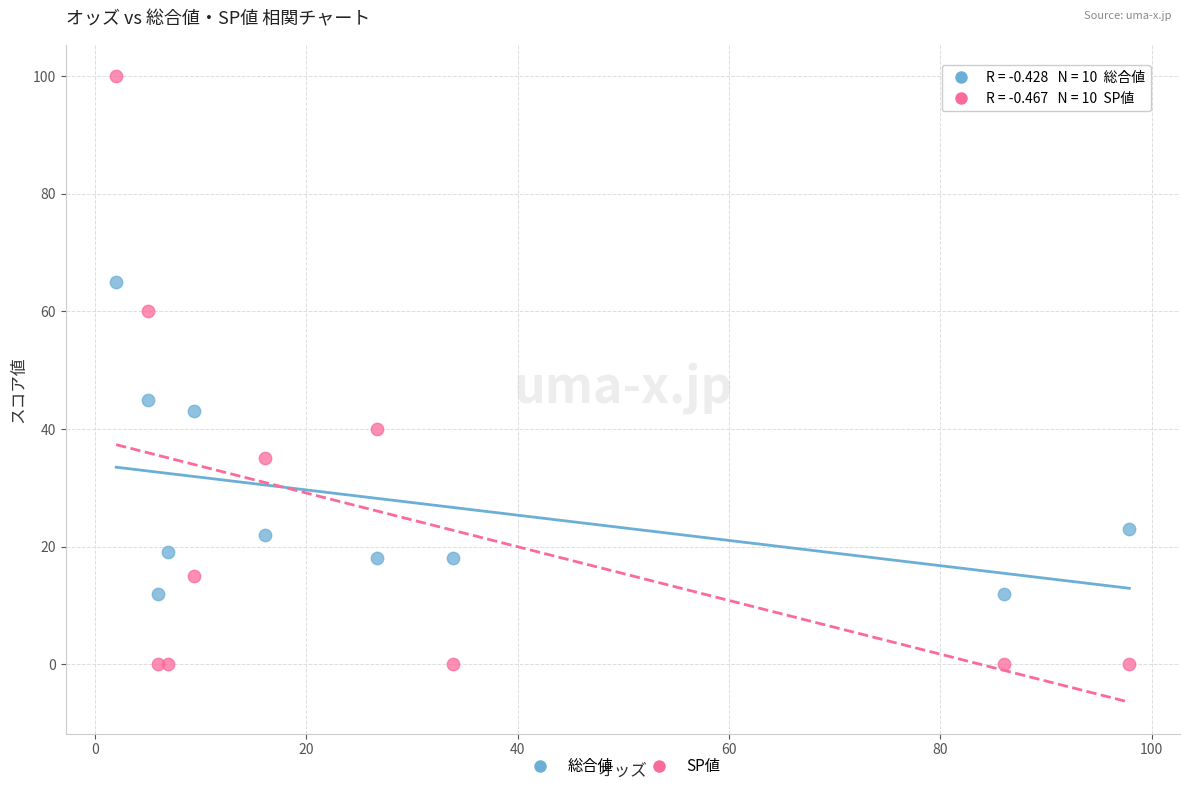

Across all series, what Y value is closest to 50?

45